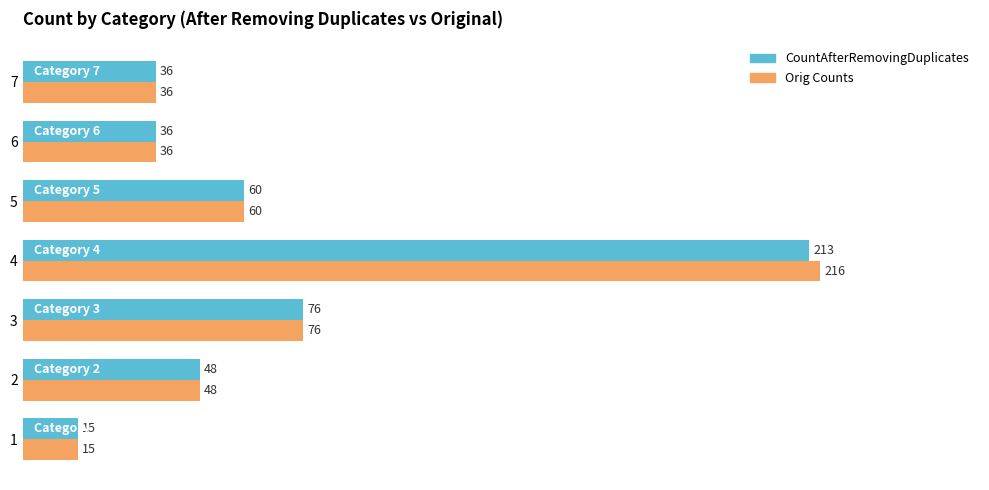

What is the highest value of the Orig Counts series?

216